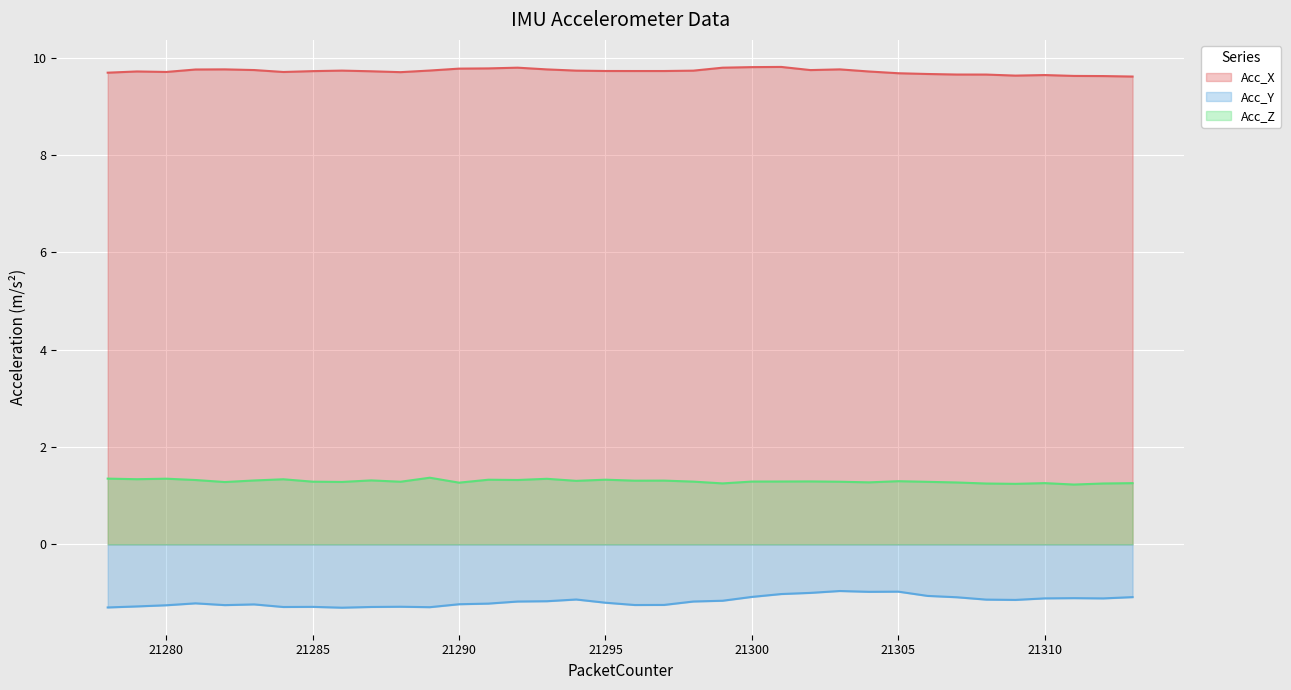

Is it true that Acc_X equals 9.8 at 21292?

True